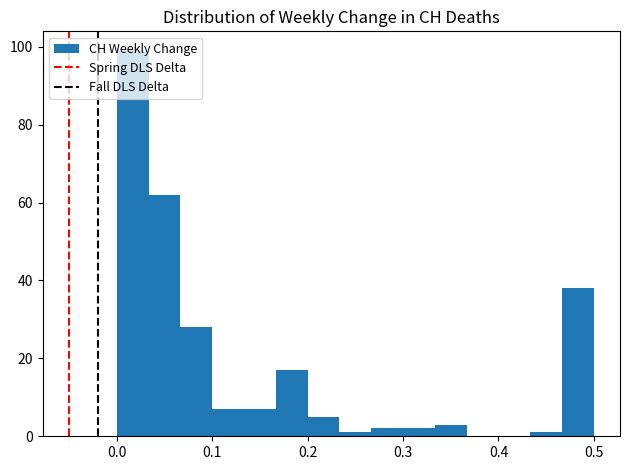

Read against the x-axis, roughly where is the centre of the tallest bar?

0.02